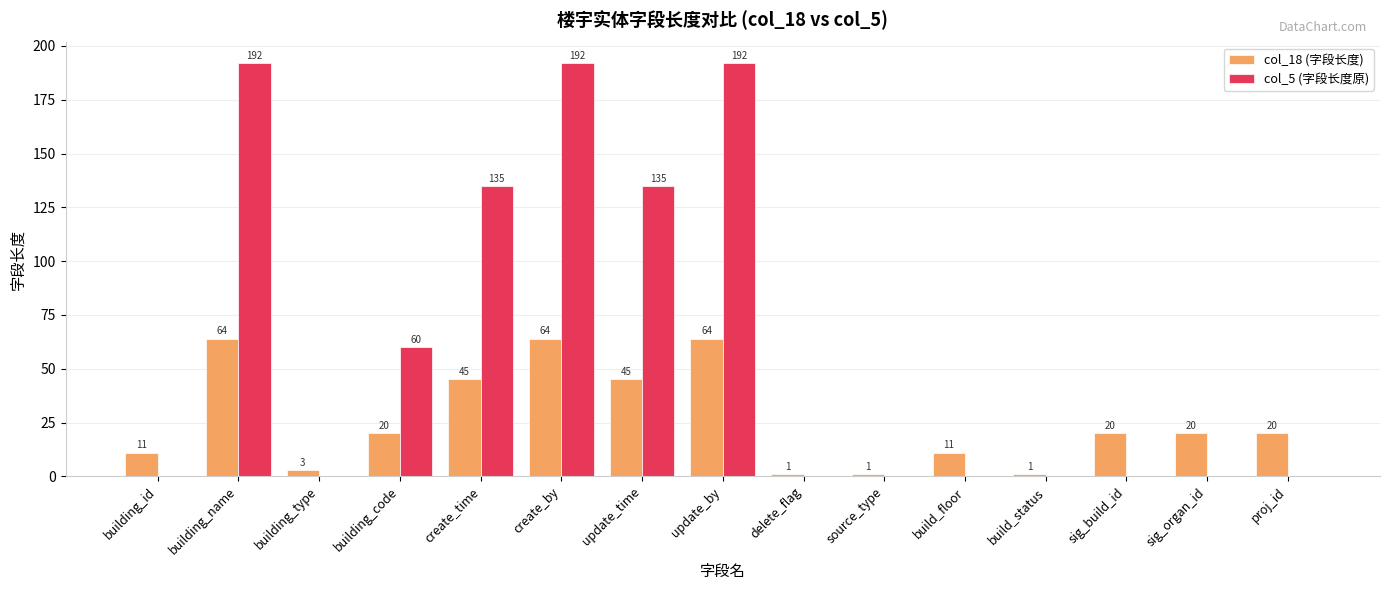

What is the highest value of the col_5 (字段长度原) series?

192